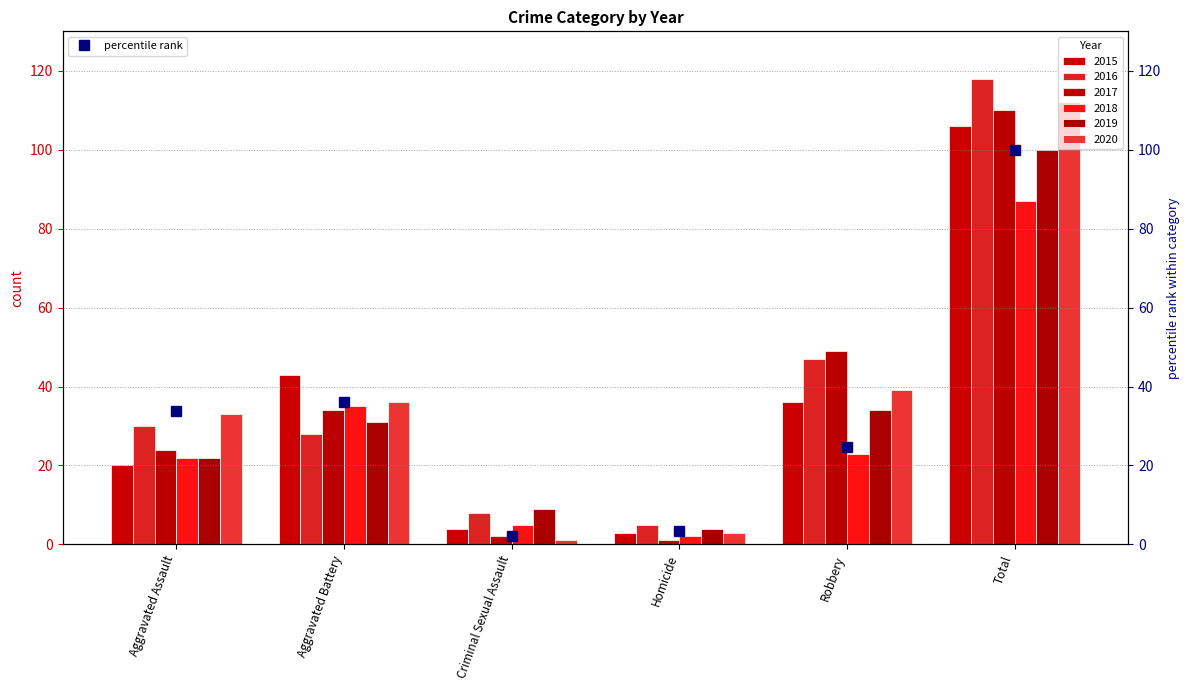

What is the highest value of the 2018 series?

87